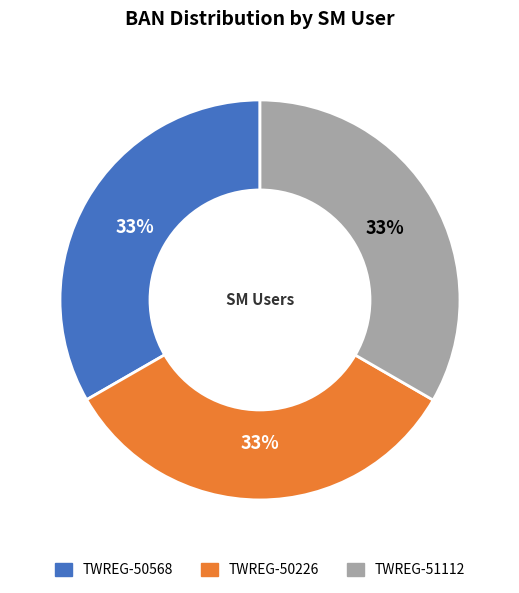

To the nearest percent, what portion does TWREG-51112 represent?

33%